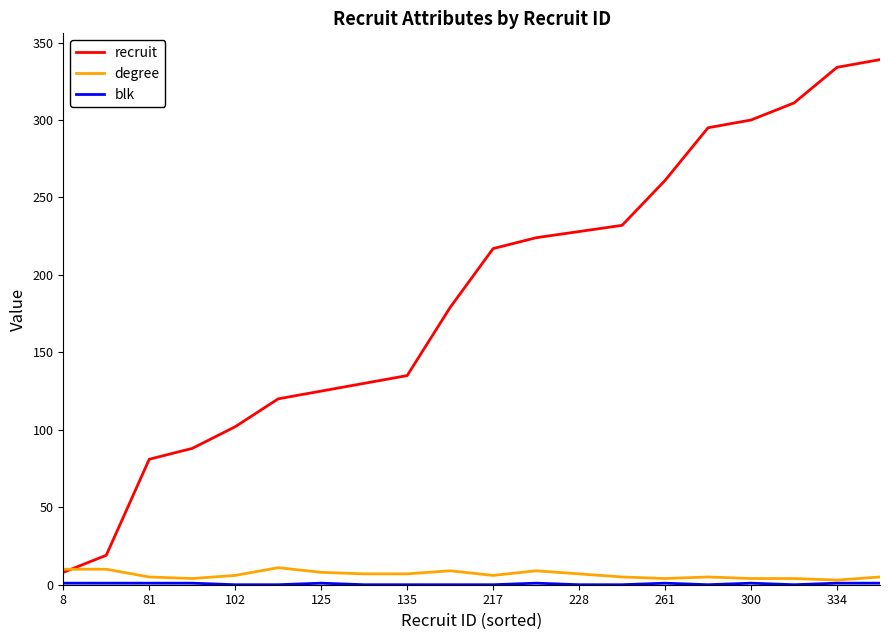

Which series has the largest range (max minus min)?

recruit